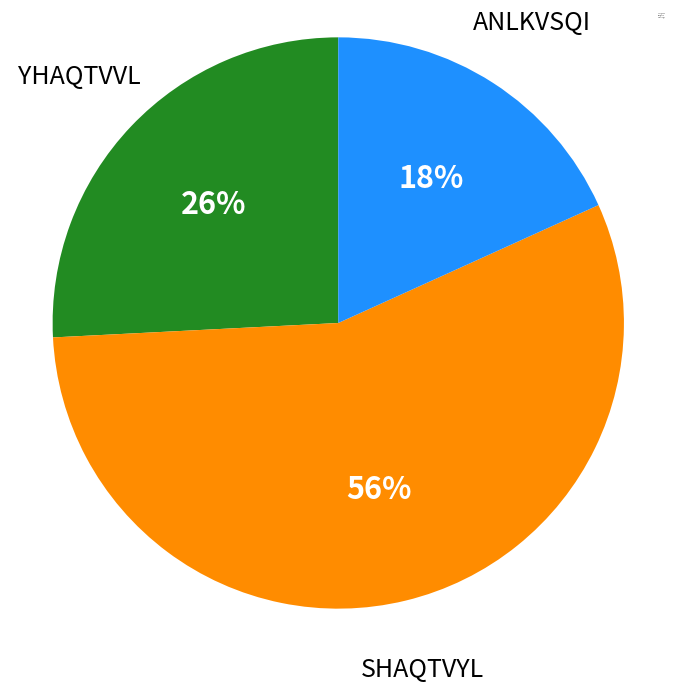

Is there a majority slice in this chart?

Yes